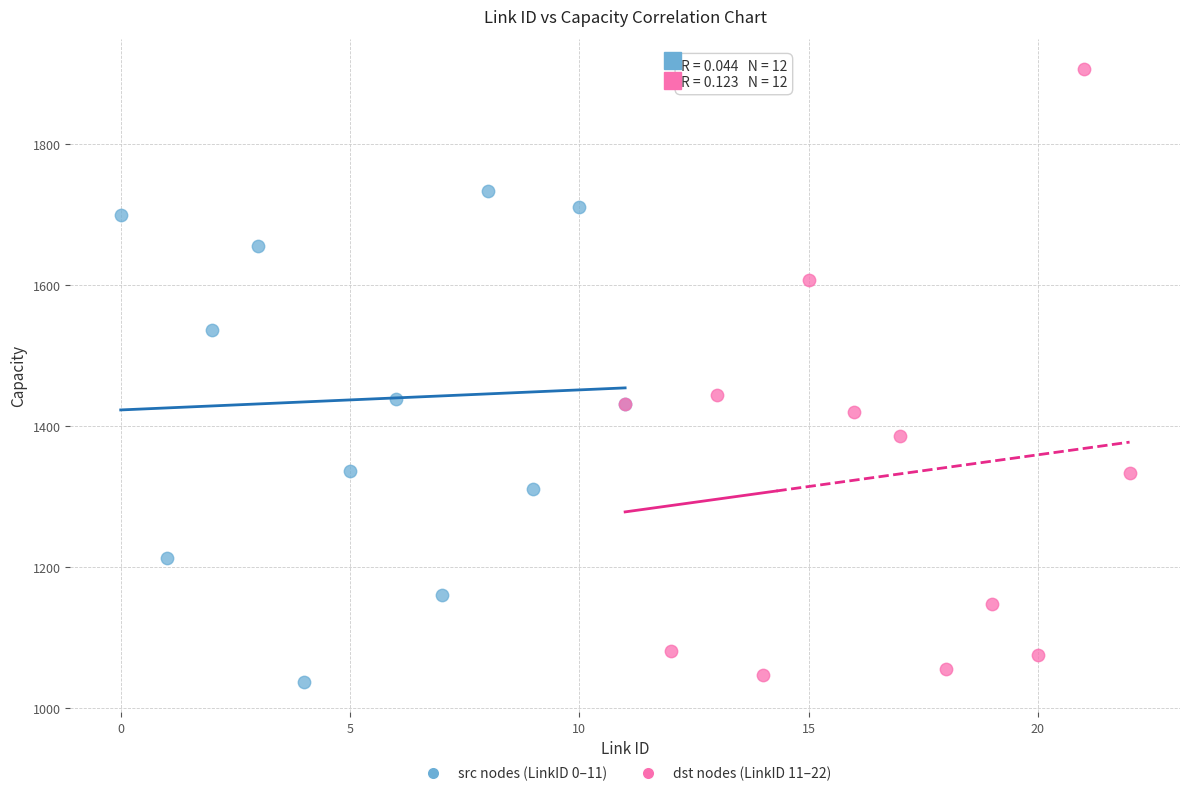

Which series has the largest Y range (max minus min)?

dst nodes (LinkID 11–22)